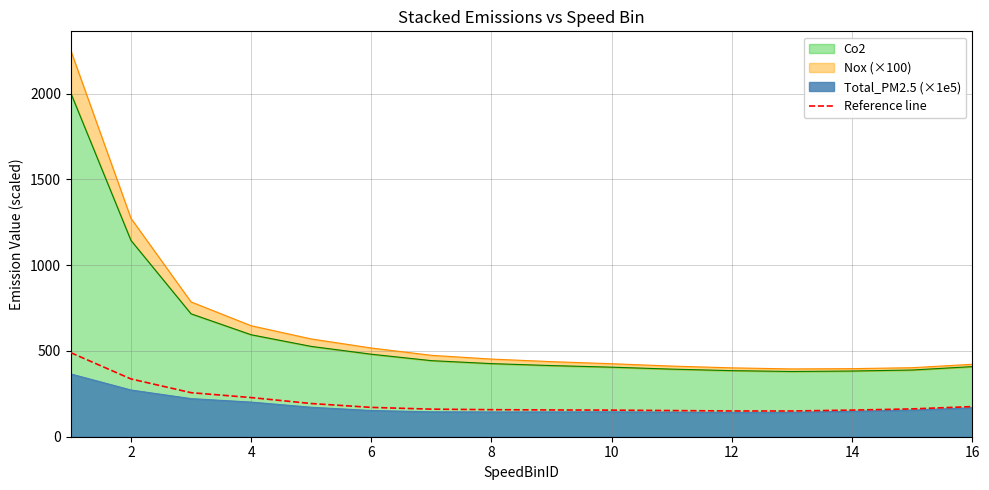

What is the change in value from 4 to 8?

-70.6